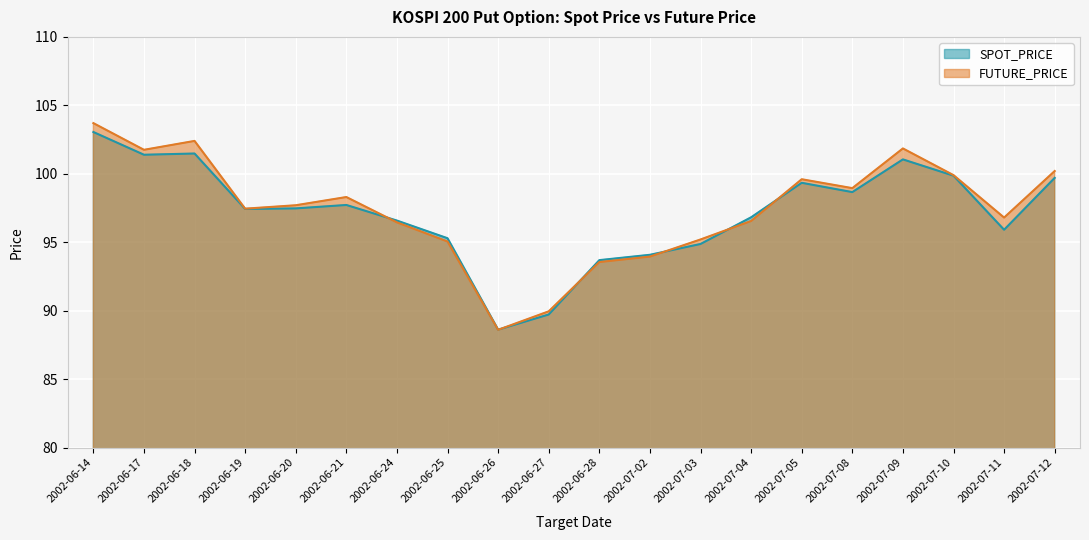

How many lines are shown in the chart?

2